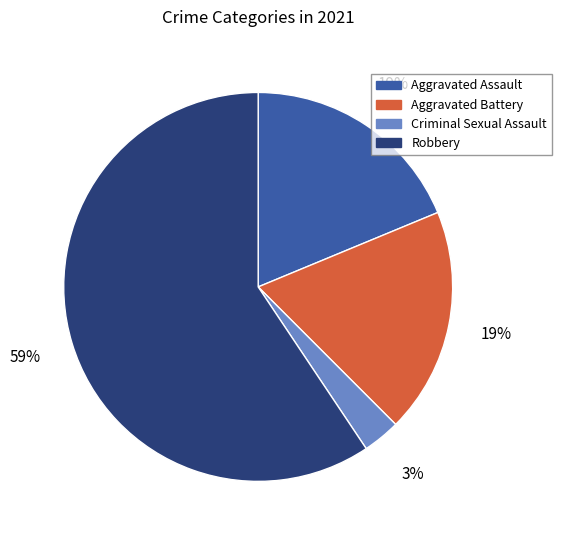

How many slices are in this pie chart?

4